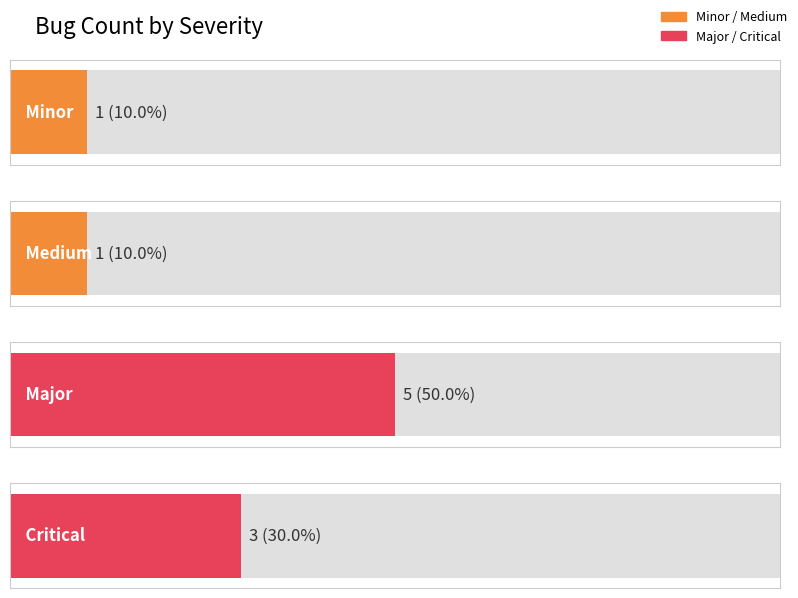

What is the average value?

2